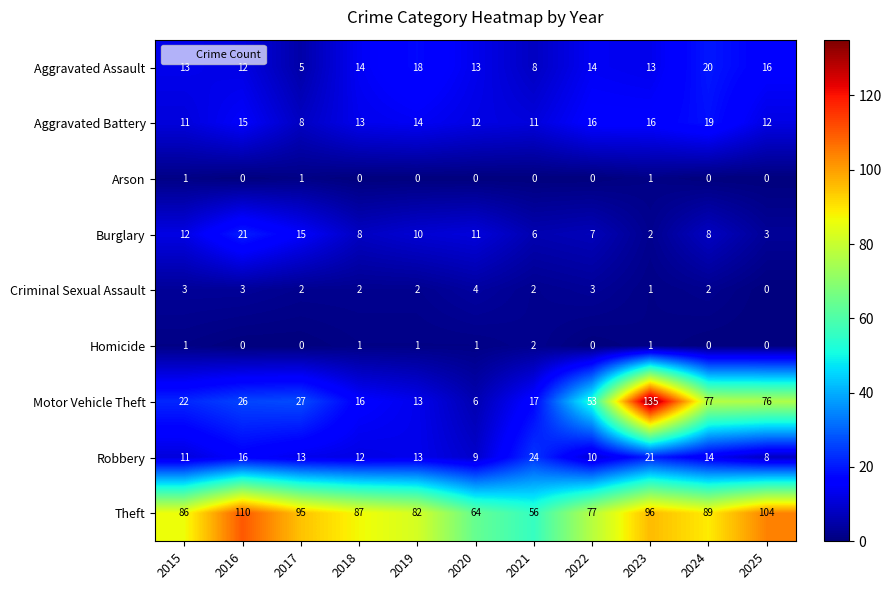

What is the sum of the Aggravated Assault values at 2021 and 2024?

28